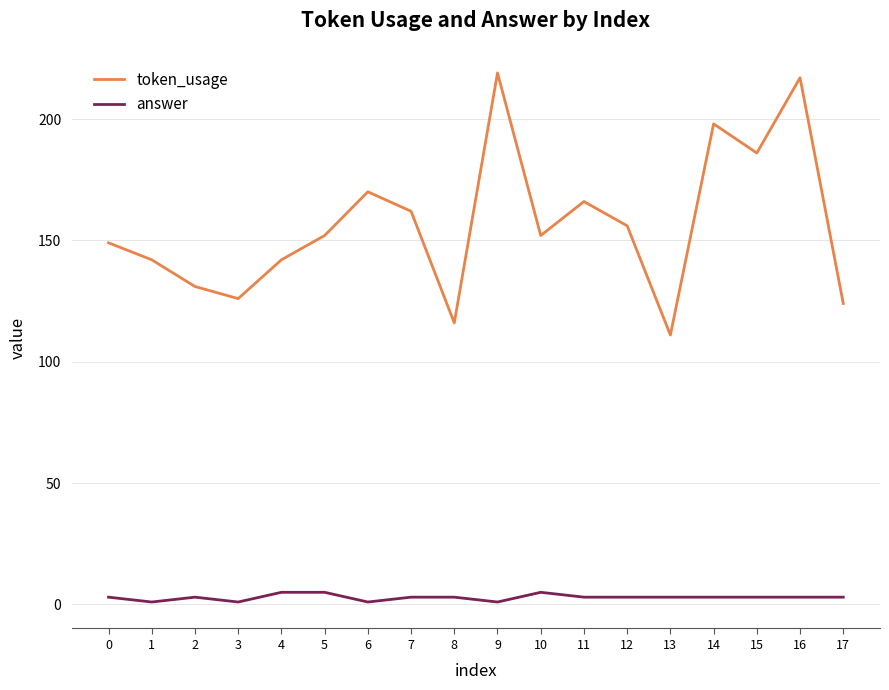

Reading right to left, transcribe all the data shown in this chart.

token_usage: 17=124	16=217	15=186	14=198	13=111	12=156	11=166	10=152	9=219	8=116	7=162	6=170	5=152	4=142	3=126	2=131	1=142	0=149
answer: 17=3	16=3	15=3	14=3	13=3	12=3	11=3	10=5	9=1	8=3	7=3	6=1	5=5	4=5	3=1	2=3	1=1	0=3